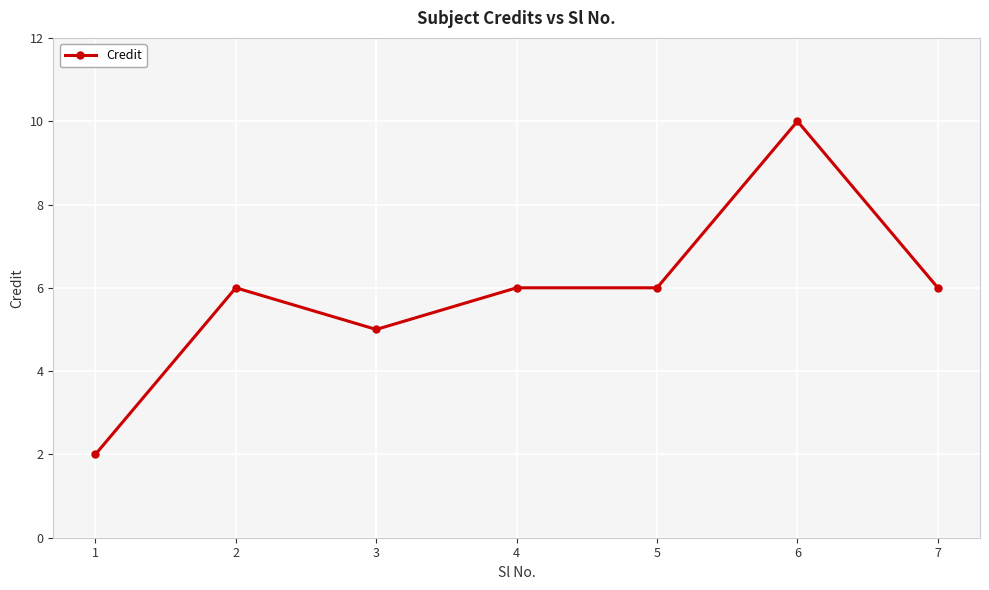

True or false: the data shows 3 at 5.

False